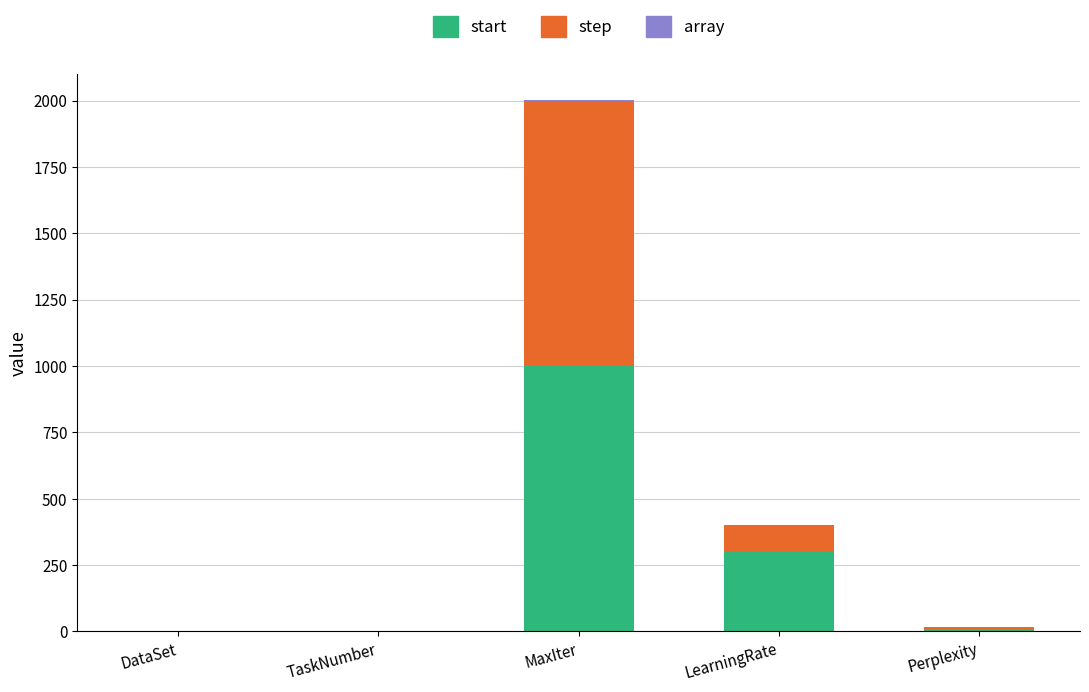

How many categories are shown in the chart?

5